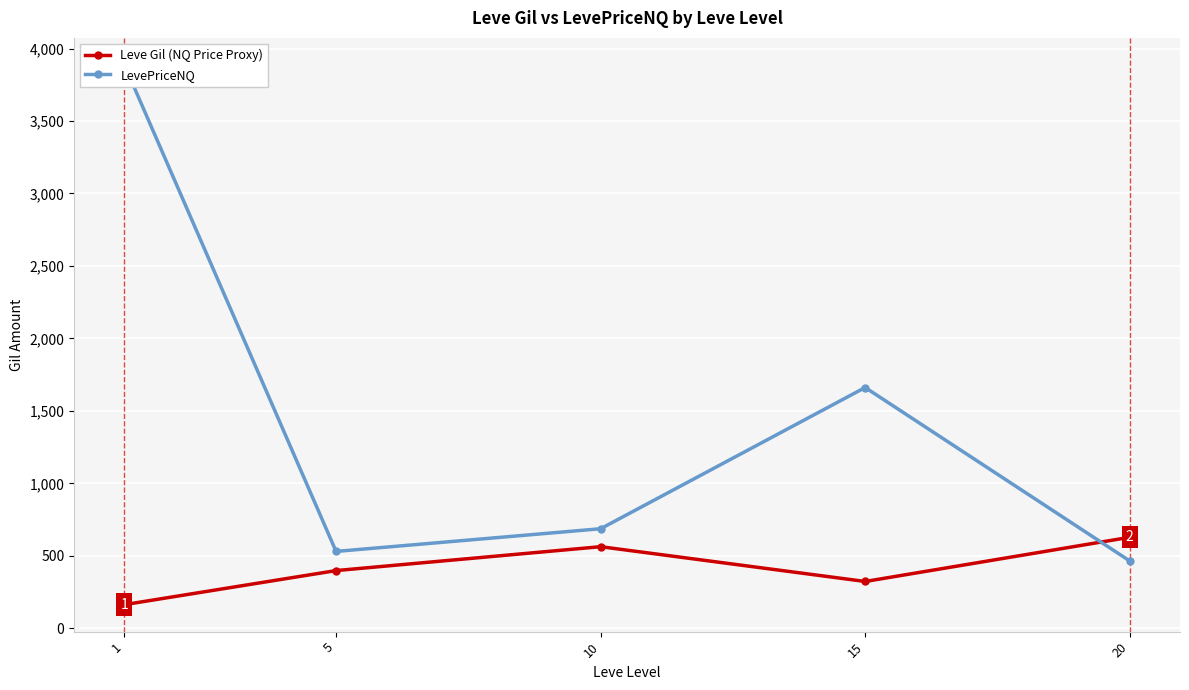

Is this an area chart (filled region under the line)?

No